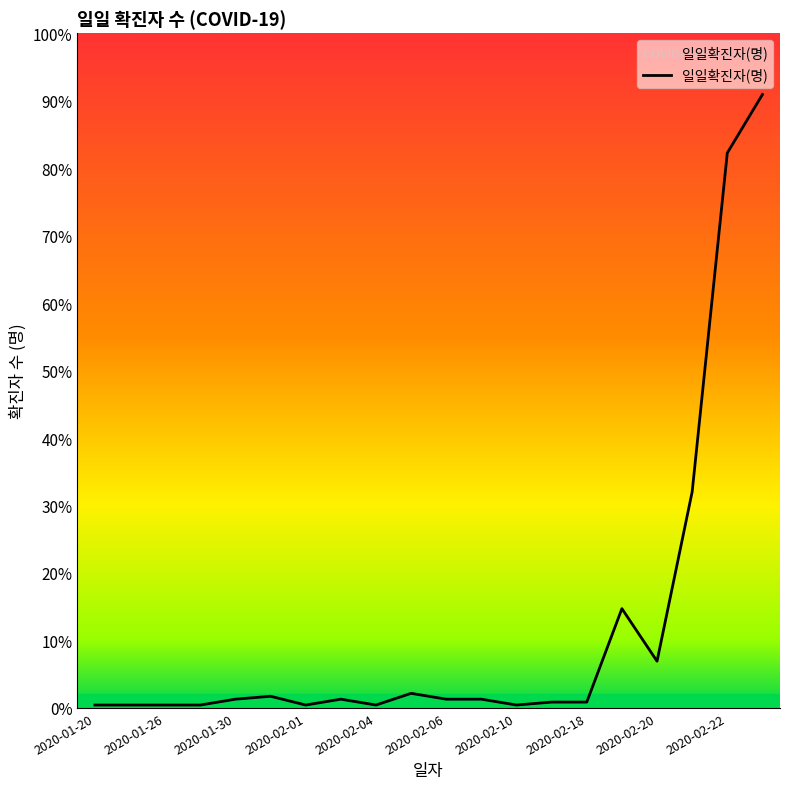

Does the chart have visible grid lines?

No